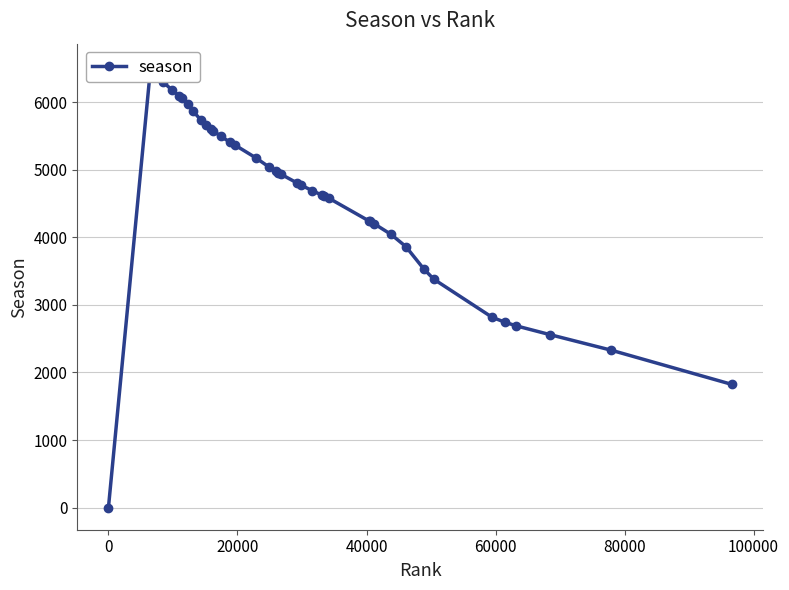

How many values exceed 4934?

19